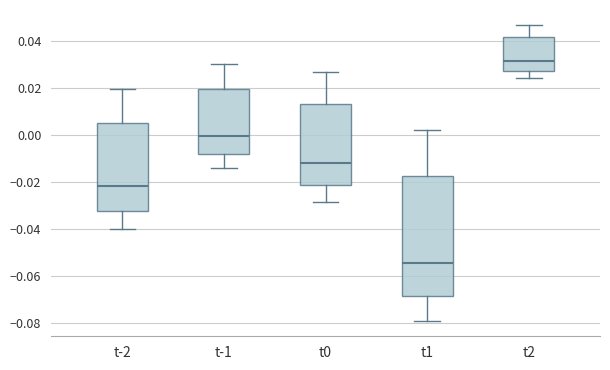

Reading left to right, transcribe this box plot: for each box, give where its median line is, the range the box spans, and where its two whiskers end, as read against the y-axis. The values are not printed on the chart, so give them approximately, as read against the axis.

t-2: median -0.022, box -0.032 to 0.006, whiskers -0.040 to 0.020
t-1: median 0.000, box -0.008 to 0.020, whiskers -0.014 to 0.030
t0: median -0.012, box -0.022 to 0.014, whiskers -0.028 to 0.026
t1: median -0.054, box -0.068 to -0.018, whiskers -0.080 to 0.002
t2: median 0.032, box 0.028 to 0.042, whiskers 0.024 to 0.048